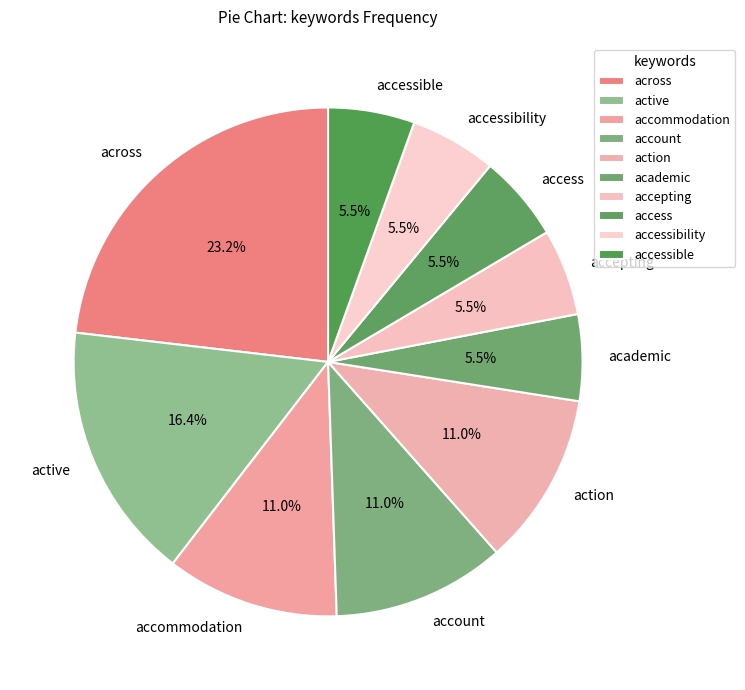

How many slices are in this pie chart?

10